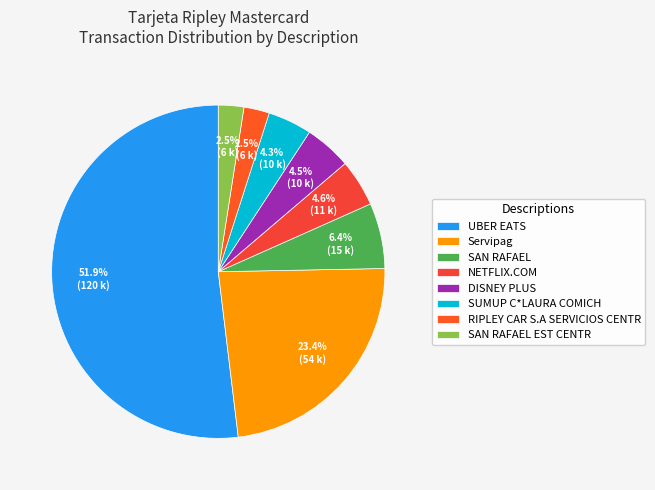

How many segments does this pie chart have?

8